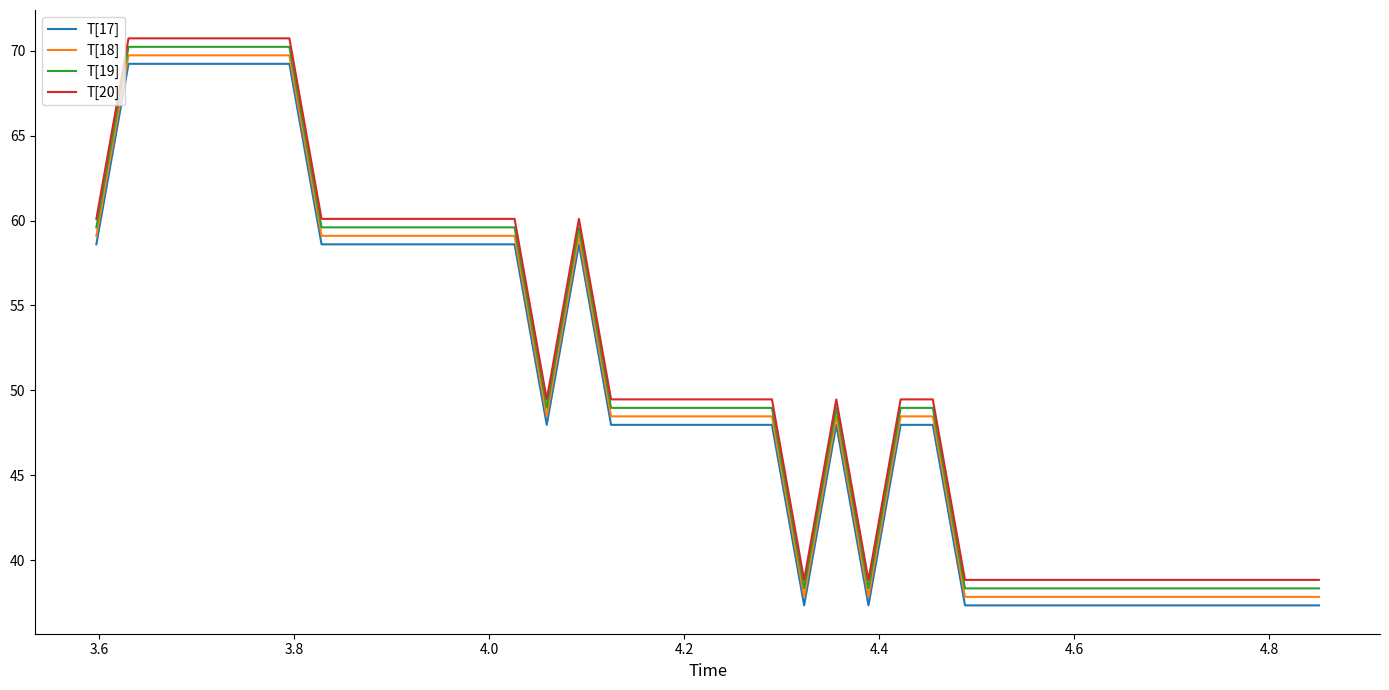

True or false: T[17] and T[18] cross at least once.

False